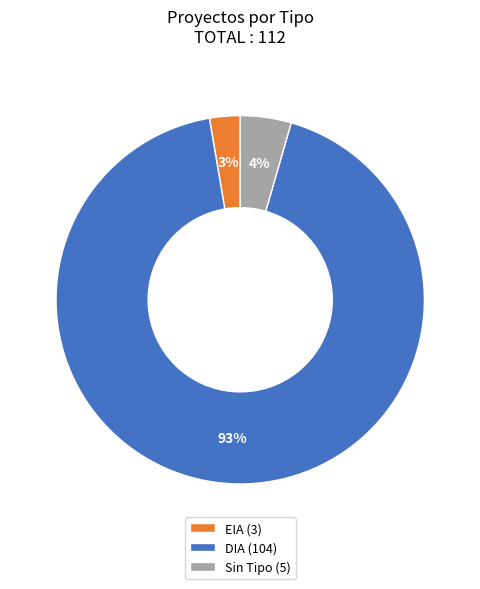

Is it true that EIA (3) is 14% of the pie?

False